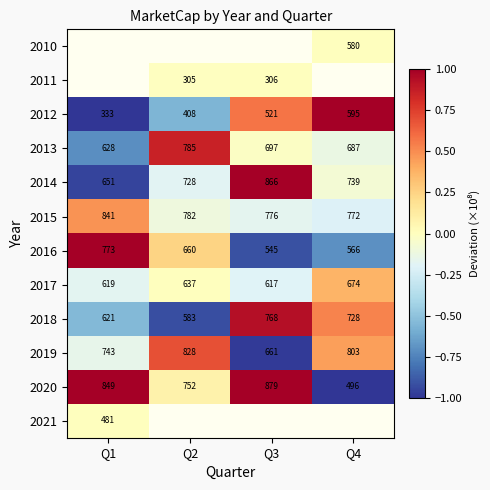

At which label does 2016 first exceed 660?

Q1